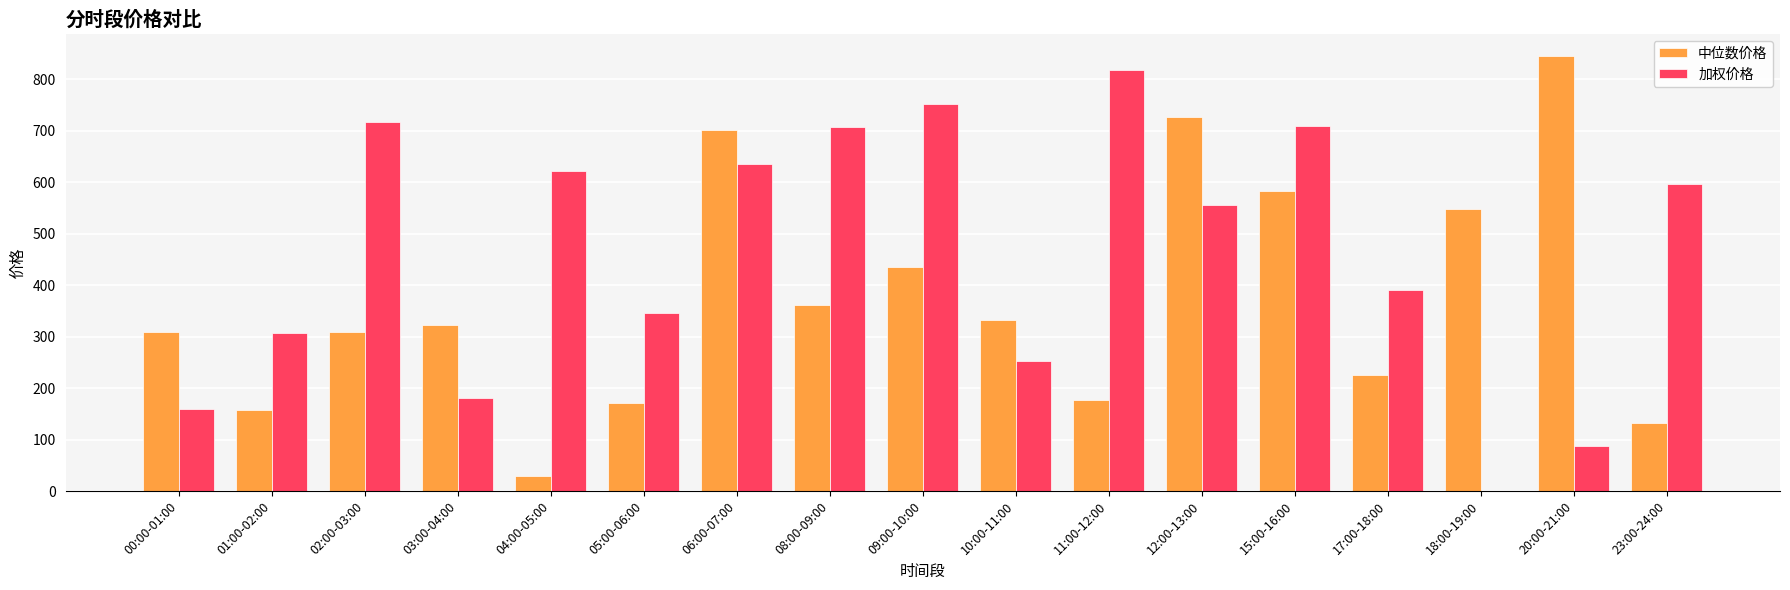

What is the difference between the 中位数价格 values at 01:00-02:00 and 02:00-03:00?

152.4